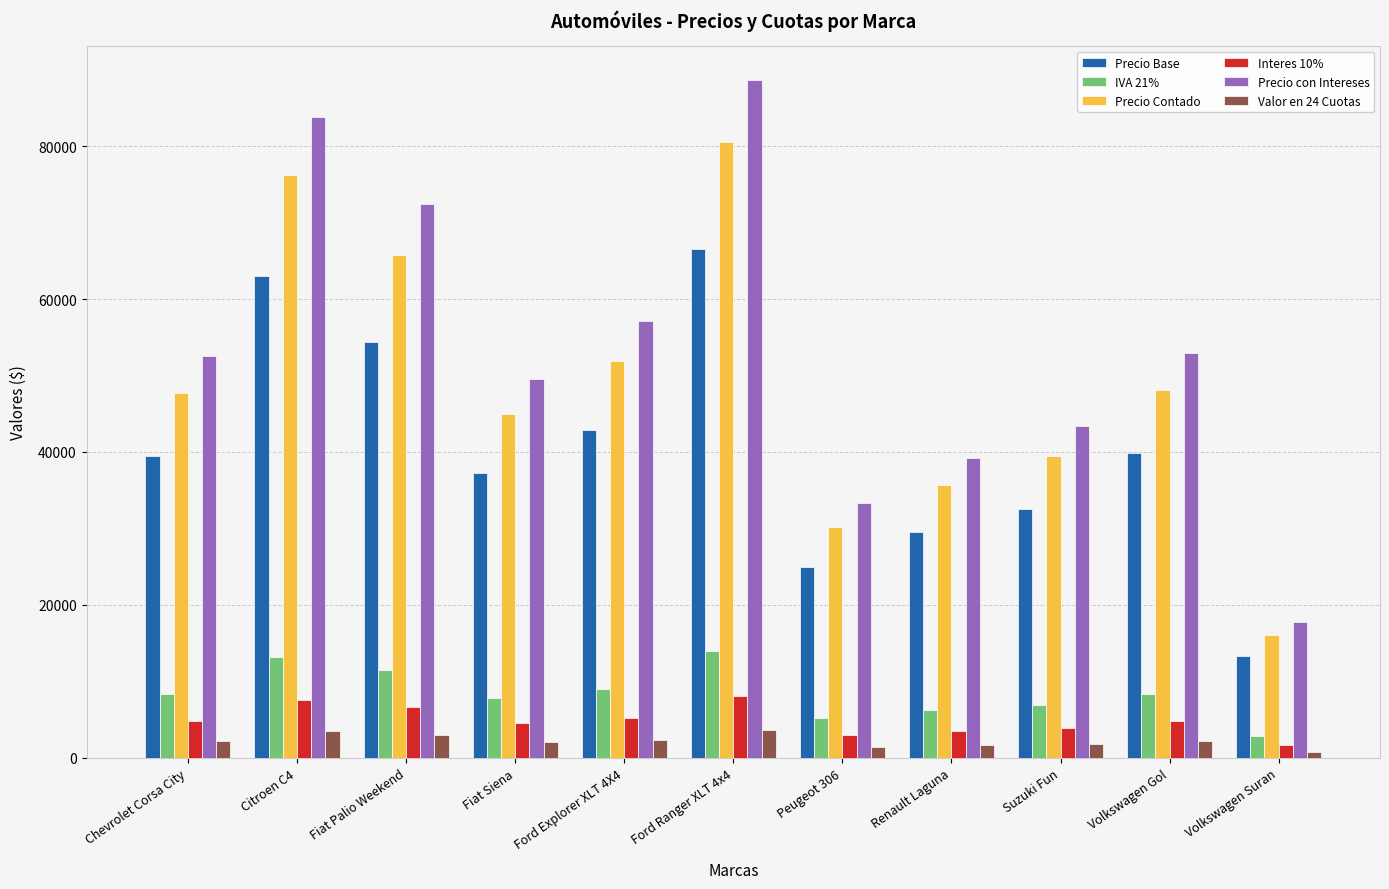

What is the label of the 8th bar from the left?

Renault Laguna